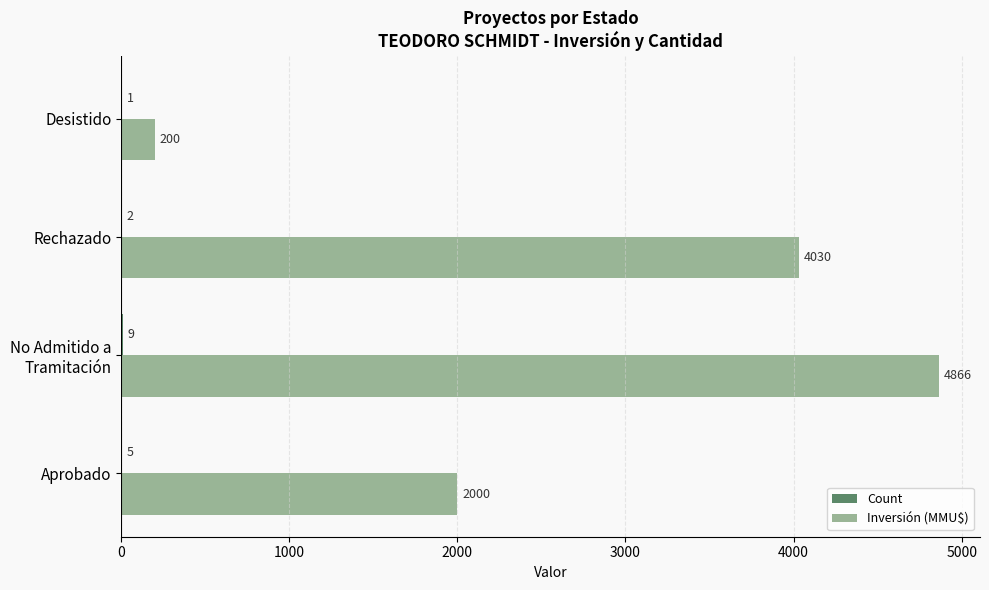

What is the total value across all series at Aprobado?

2005